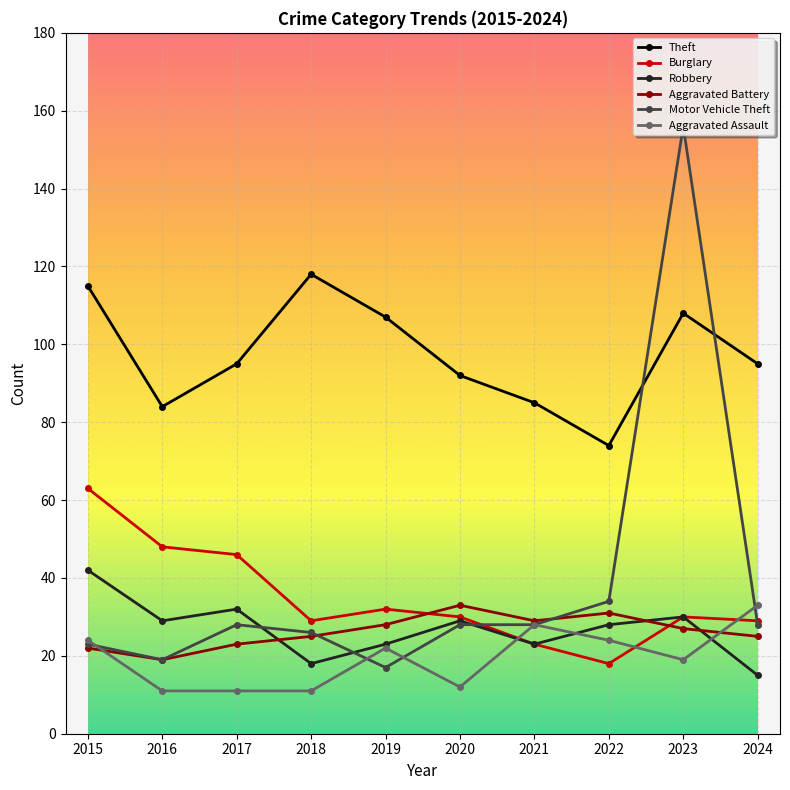

Which series ends up on top after the final intersection of Aggravated Assault and Motor Vehicle Theft?

Aggravated Assault